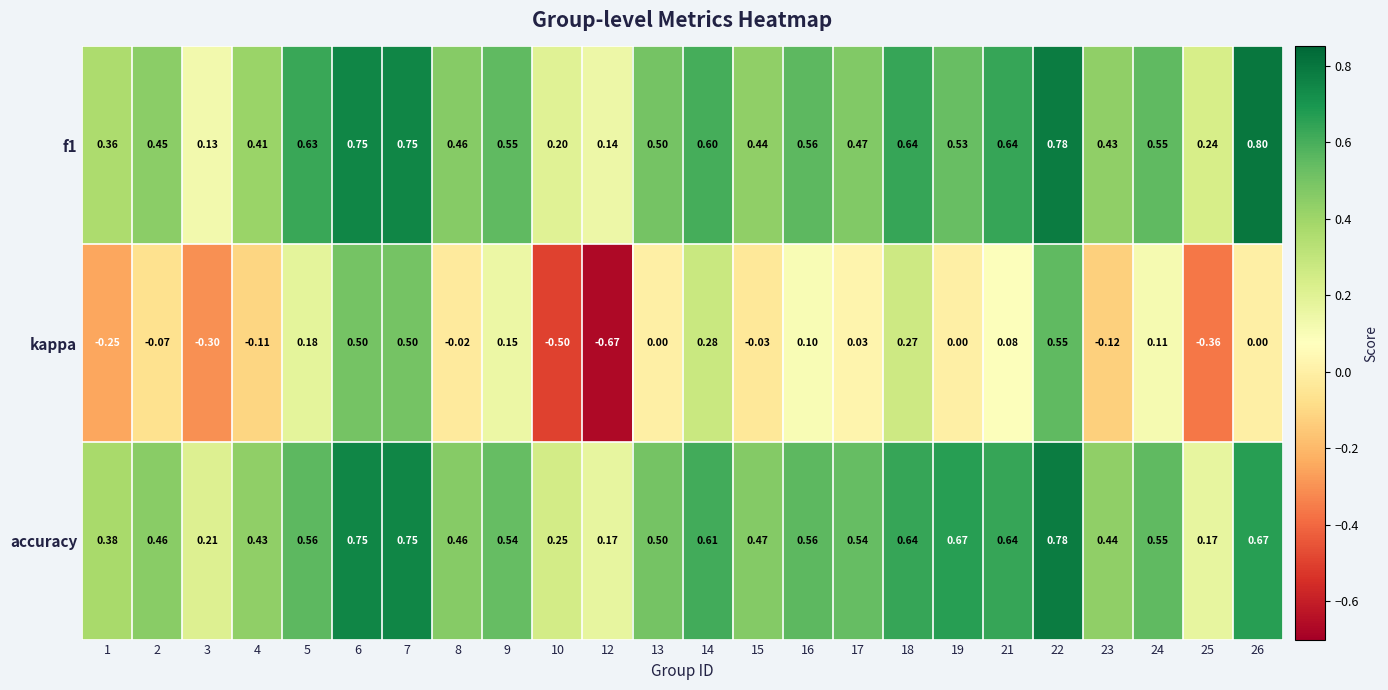

Is the value of kappa at 18 greater than the value of f1 at 23?

No